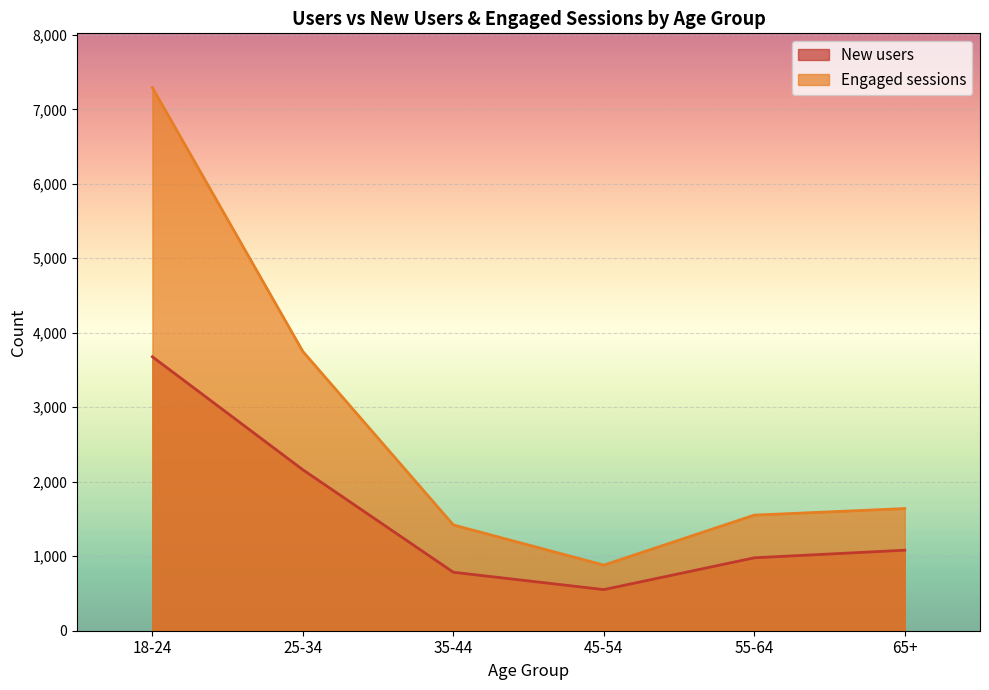

What is the sum of all Engaged sessions values?

16533